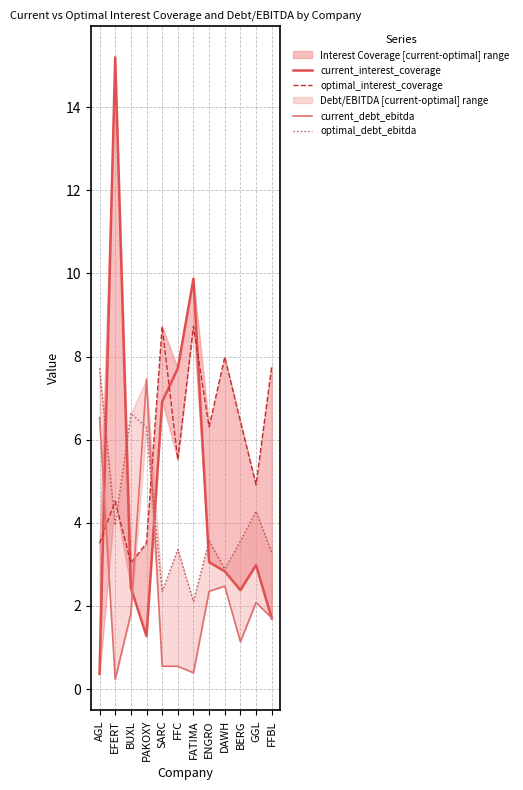

True or false: optimal_debt_ebitda and optimal_interest_coverage intersect in this chart.

True